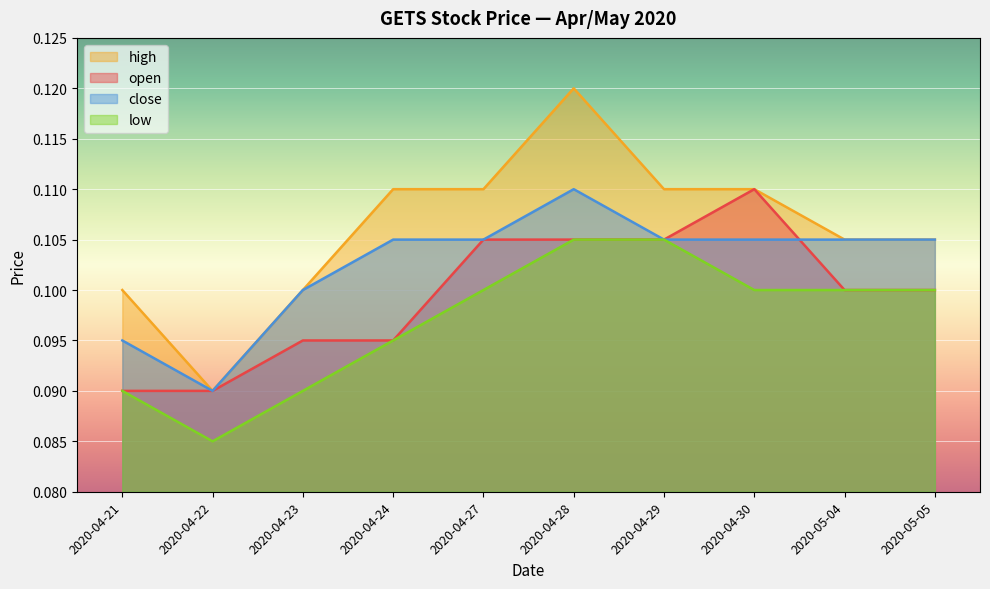

Reading left to right, extract all data points from this chart.

open: 0.1	0.1	0.1	0.1	0.1	0.1	0.1	0.1	0.1	0.1
high: 0.1	0.1	0.1	0.1	0.1	0.1	0.1	0.1	0.1	0.1
low: 0.1	0.1	0.1	0.1	0.1	0.1	0.1	0.1	0.1	0.1
close: 0.1	0.1	0.1	0.1	0.1	0.1	0.1	0.1	0.1	0.1